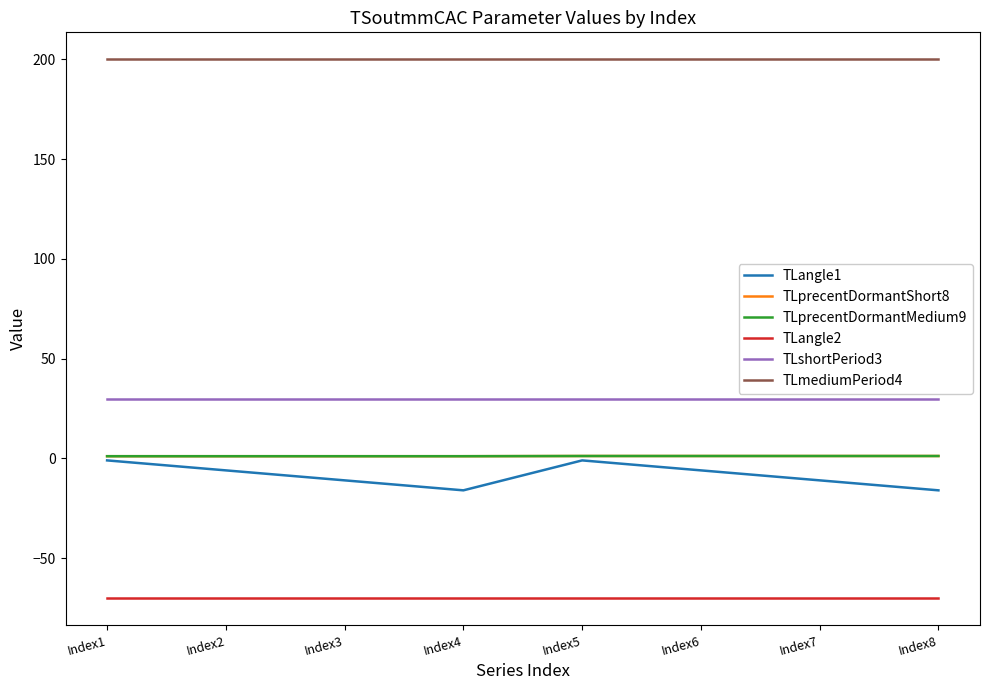

Where is the first local minimum for TLangle1?

Index4